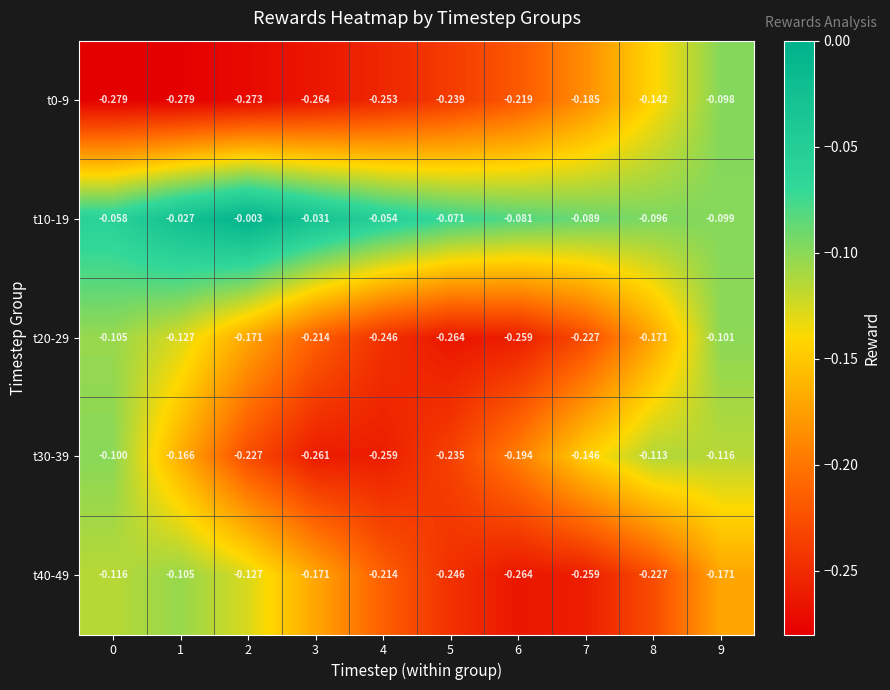

Is the value of t20-29 at 4 greater than the value of t40-49 at 7?

Yes